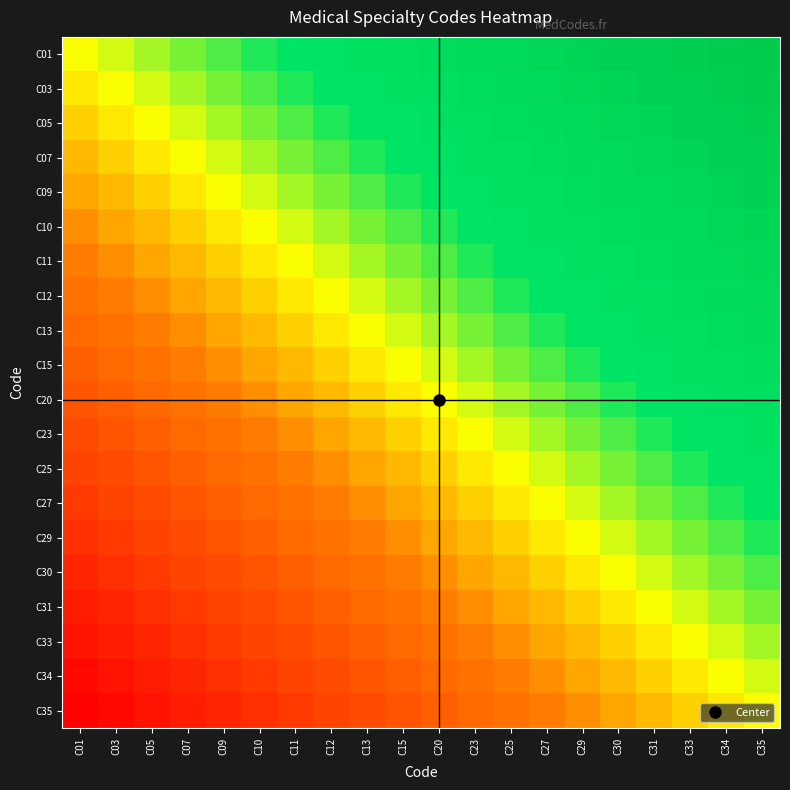

What is the total value across all series at C30?

110